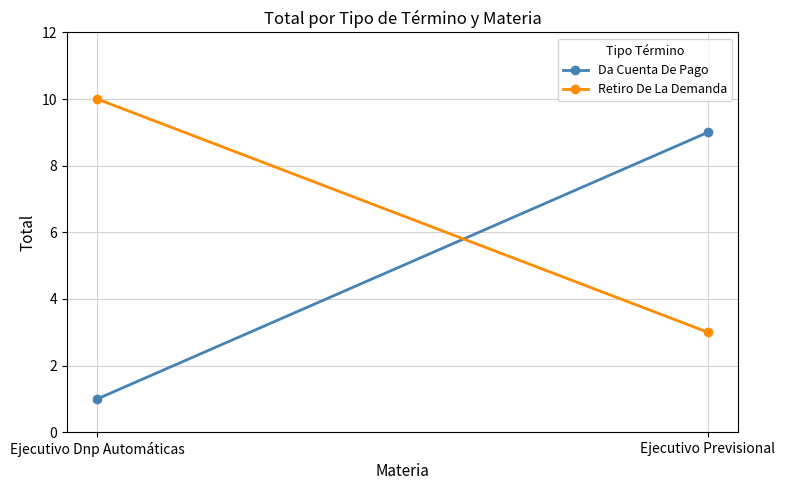

What is the difference between the Da Cuenta De Pago values at Ejecutivo Previsional and Ejecutivo Dnp Automáticas?

8